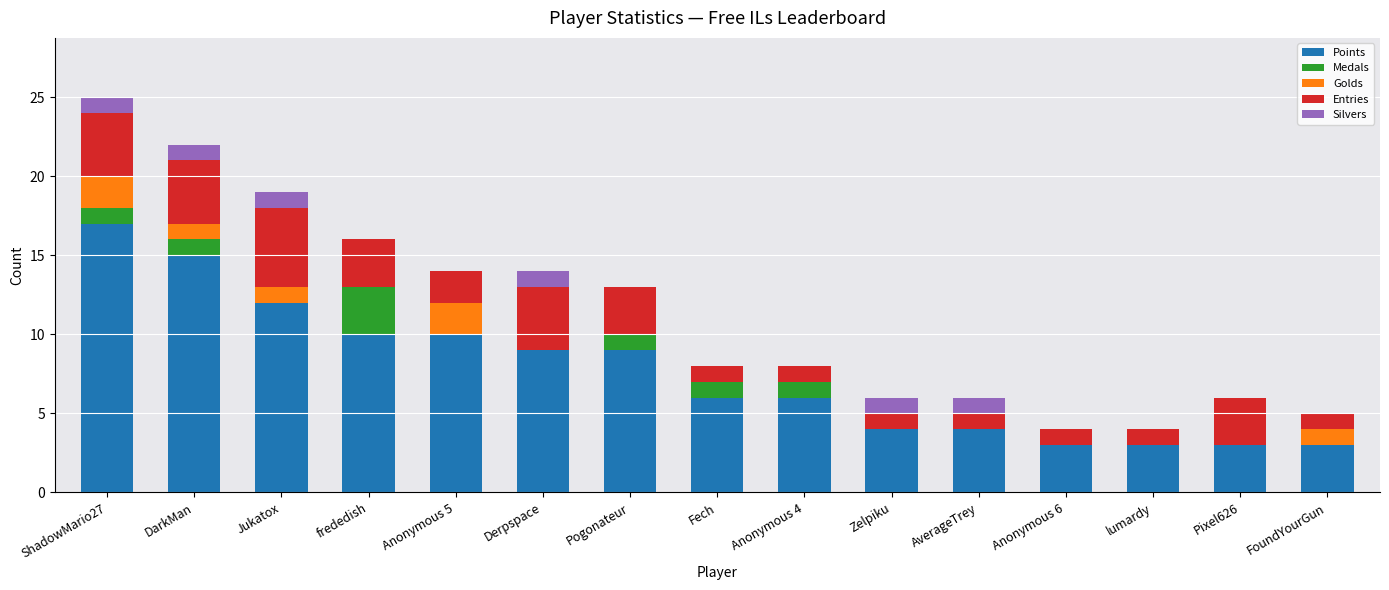

True or false: Points has a value of 4 at lumardy.

False